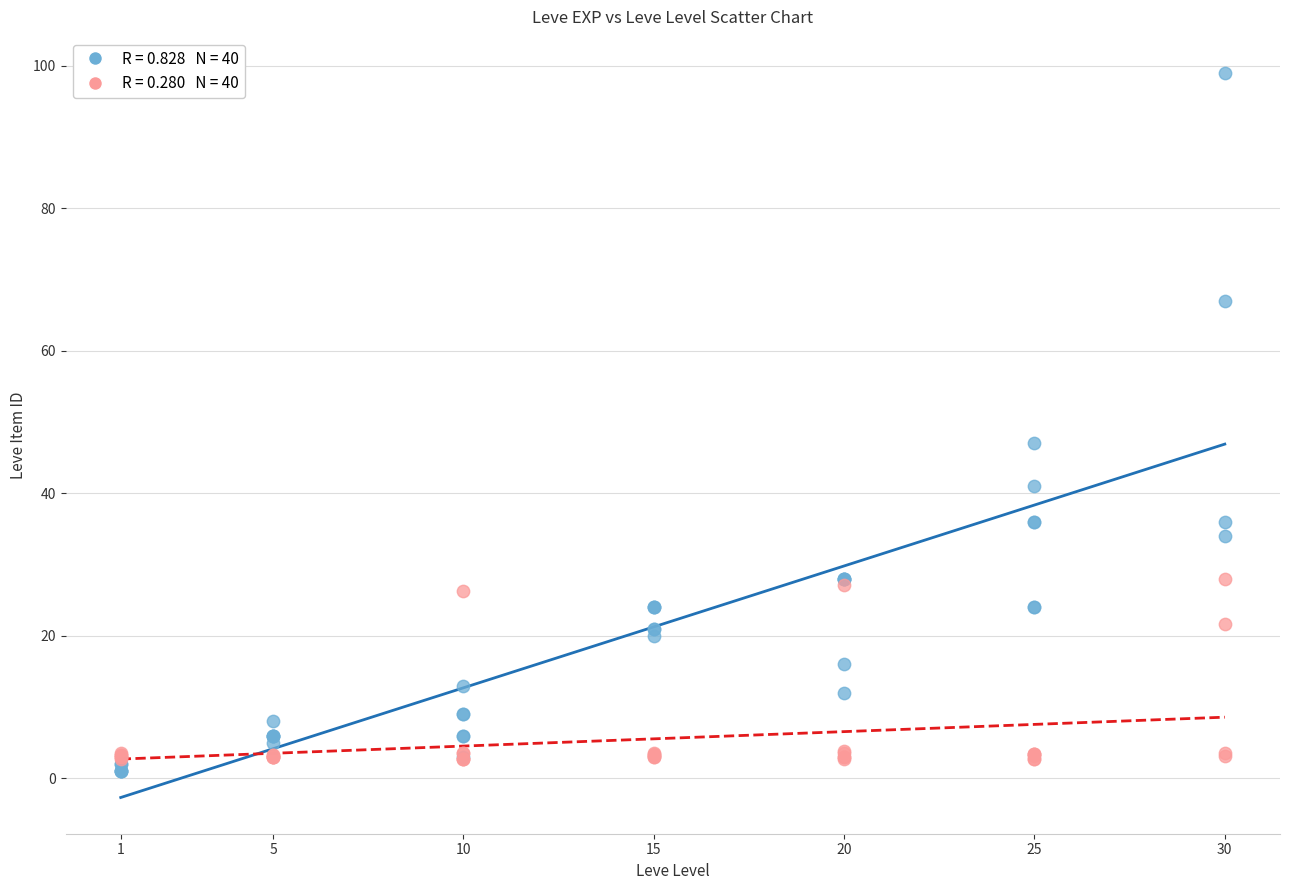

Across all series, what Y value is closest to 50?

47.0